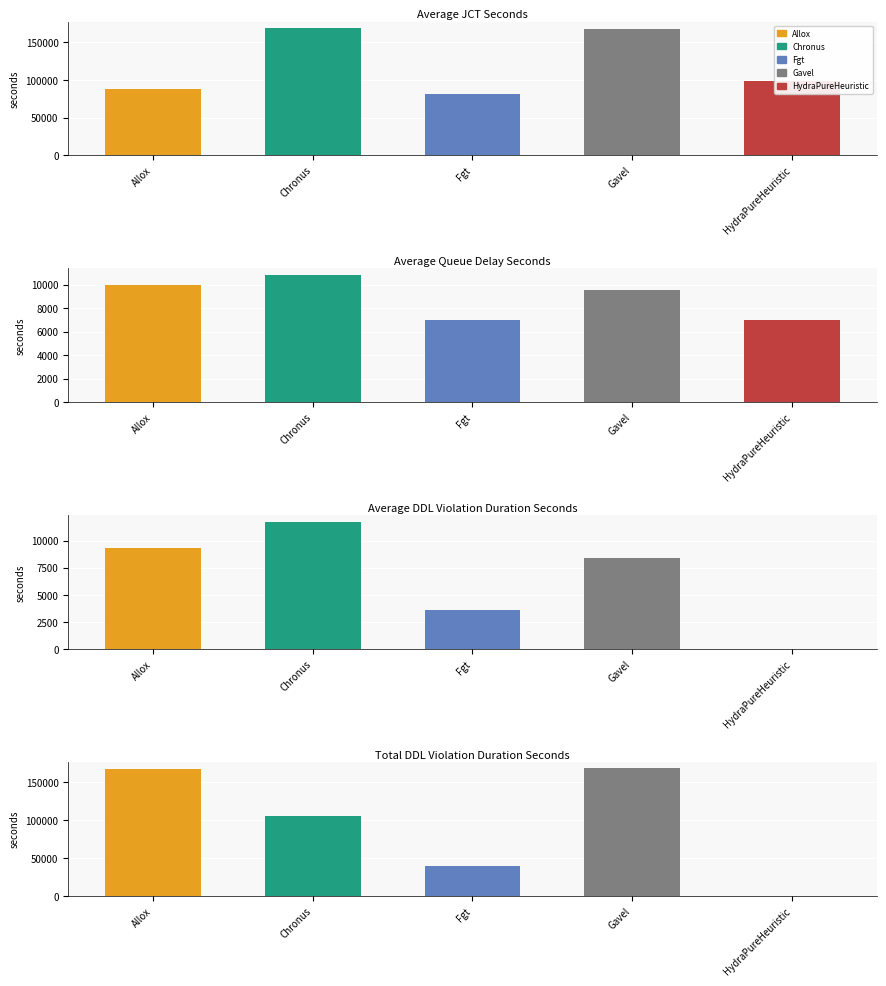

What is the spread (max minus min) of values at Gavel?

159547.8